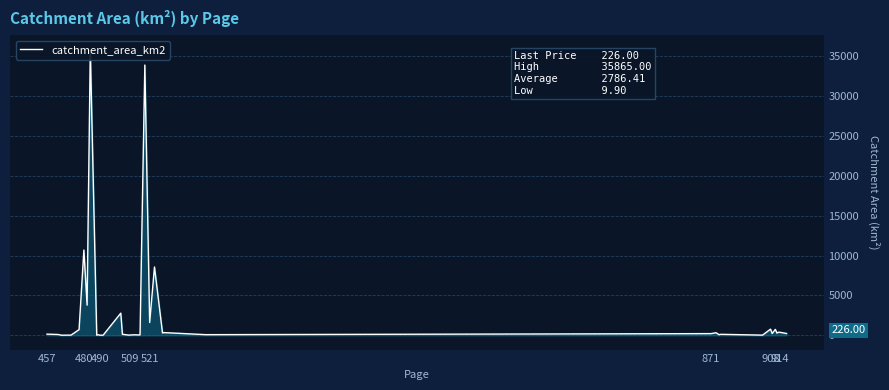

Reading left to right, list all the values displayed in this chart.

145.1	100.0	9.9	21.0	712.6	10693.0	3783.0	35865.0	19.1	67.1	11.2	14.8	2777.7	130.5	18.4	38.7	61.4	40.4	47.9	33904.0	1608.0	8572.8	298.0	338.0	78.0	210.0	321.5	74.5	122.0	20.3	770.7	222.2	740.0	274.5	386.4	373.5	226.0